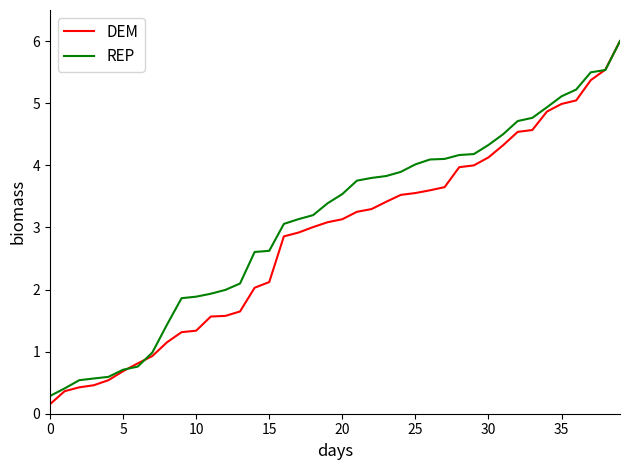

What is the maximum value shown in the chart?

6.0